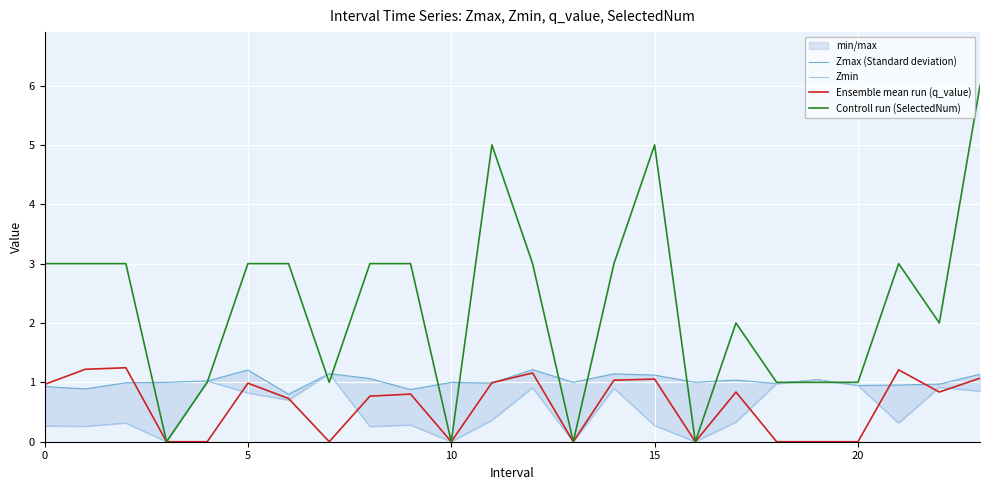

The value of Controll run (SelectedNum) at 0 is 1.5. True or false?

False